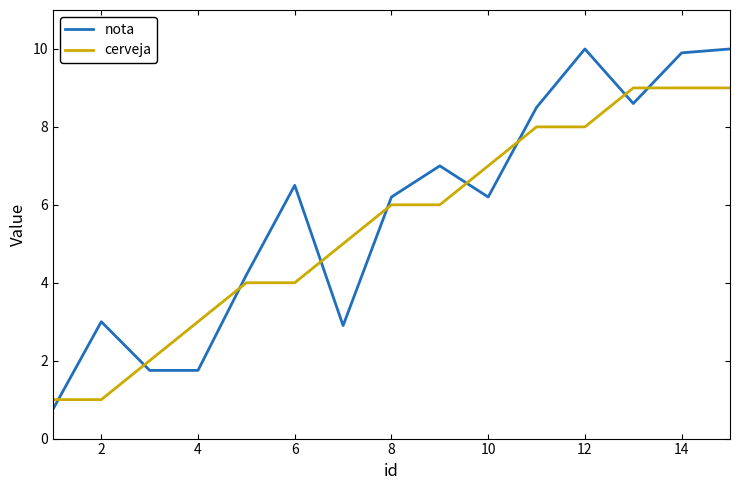

What is the lowest value of the nota series?

0.8